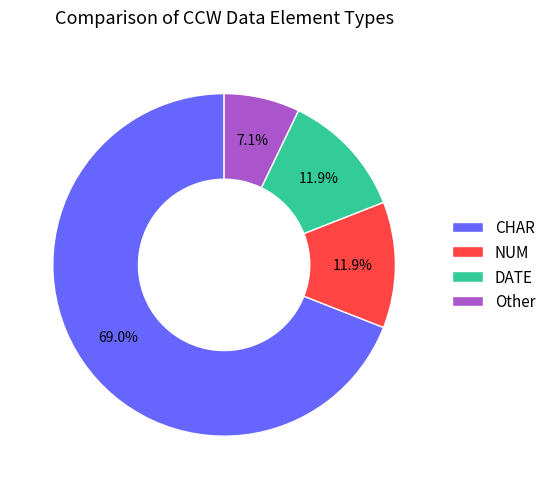

Count the number of slices in the pie.

4